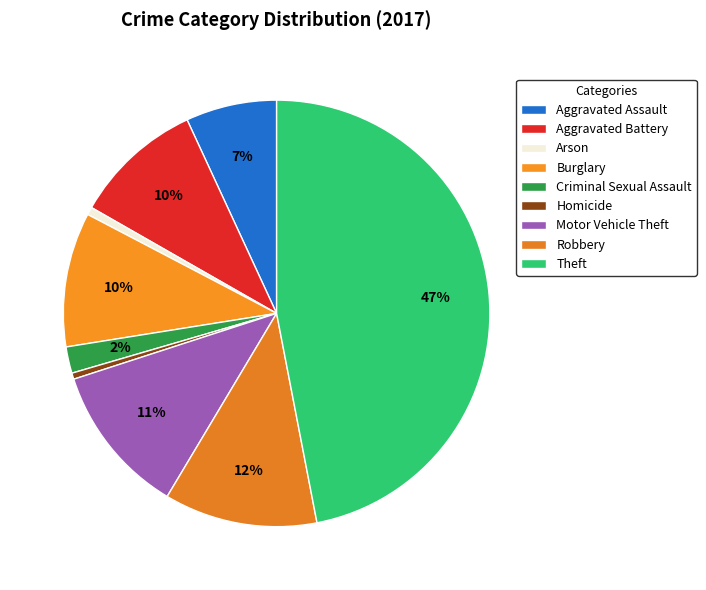

Is it true that Robbery is 12% of the pie?

True